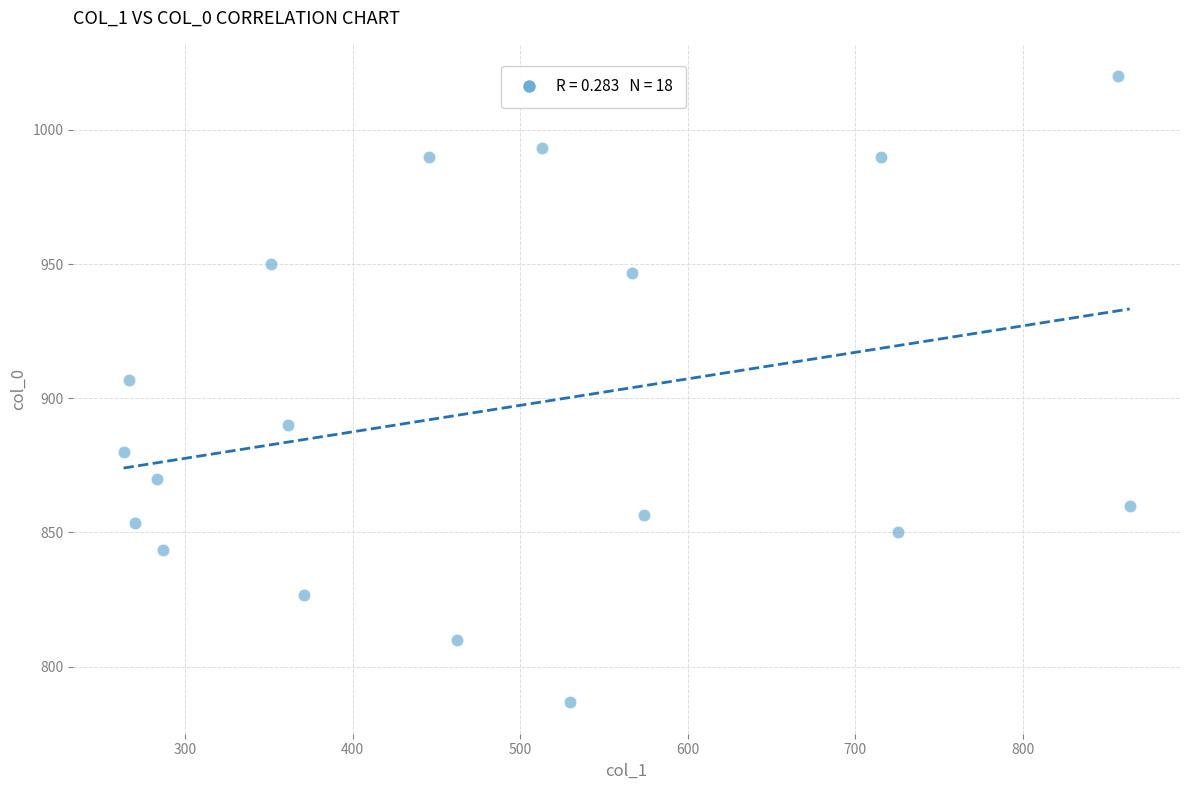

What Y value in the scatter plot is closest to 903?

906.7